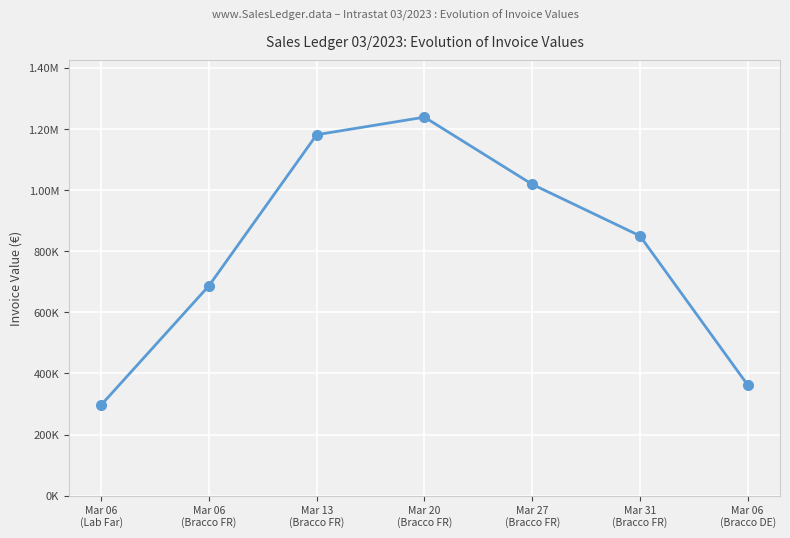

What is the difference between the second highest and second lowest values?

819287.5